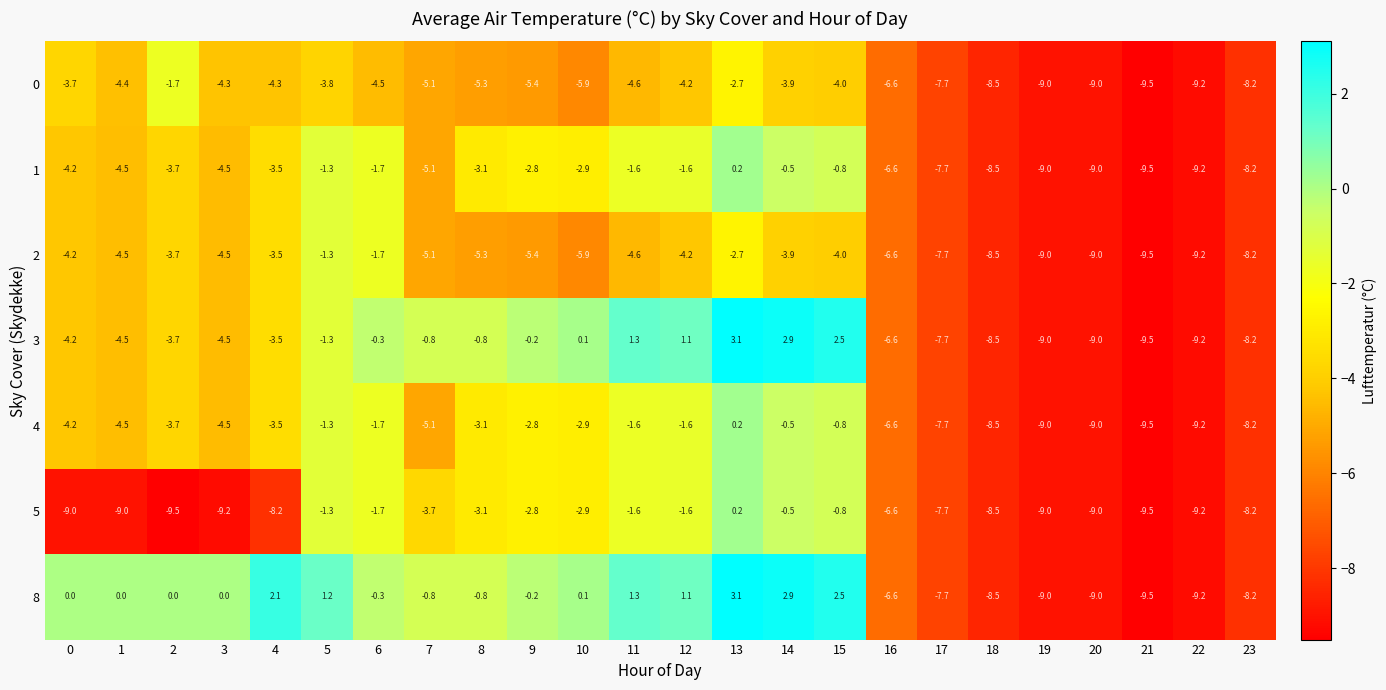

What is the total value across all series at 2?

-26.1